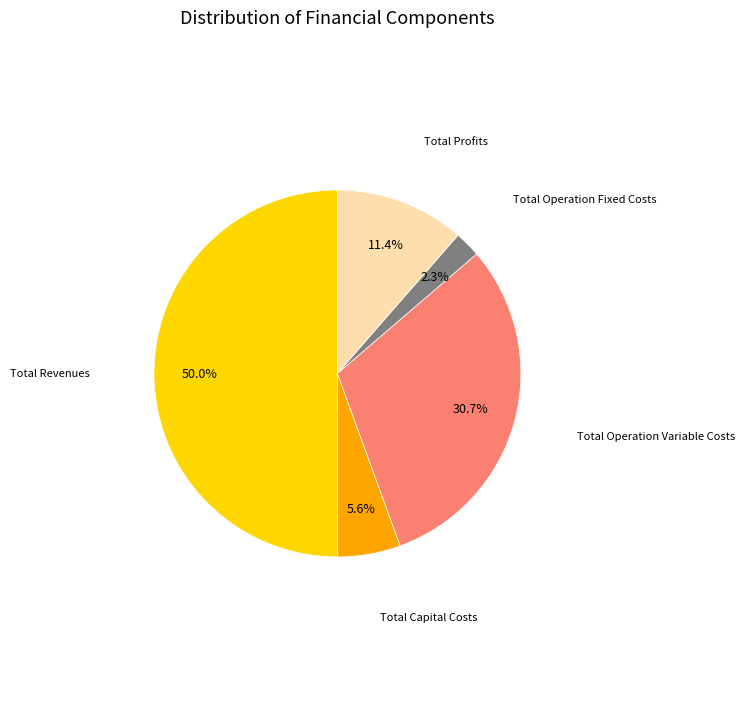

To the nearest percent, what is the difference between the largest and smallest slice percentages?

48%